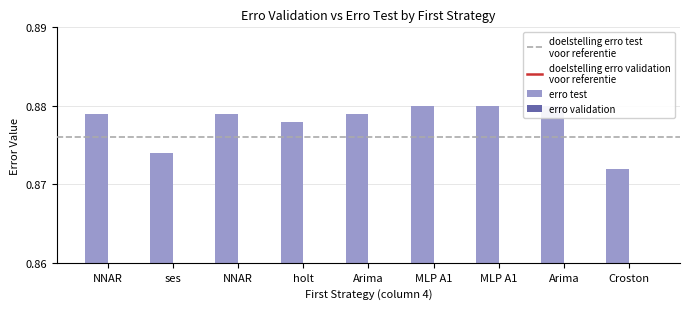

What is the highest value of the erro test series?

0.9